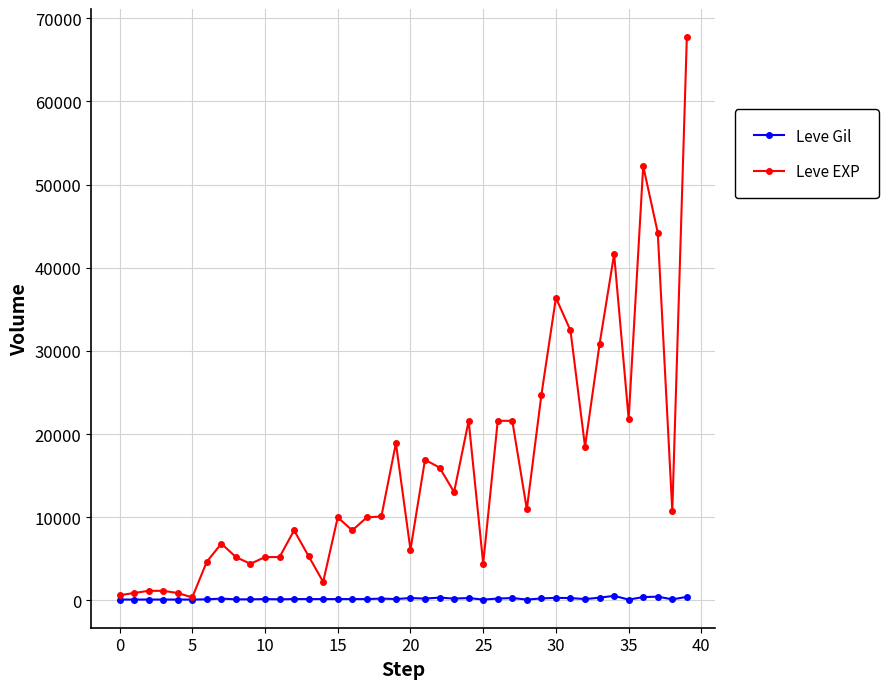

What are all the series names shown in the legend?

Leve Gil, Leve EXP